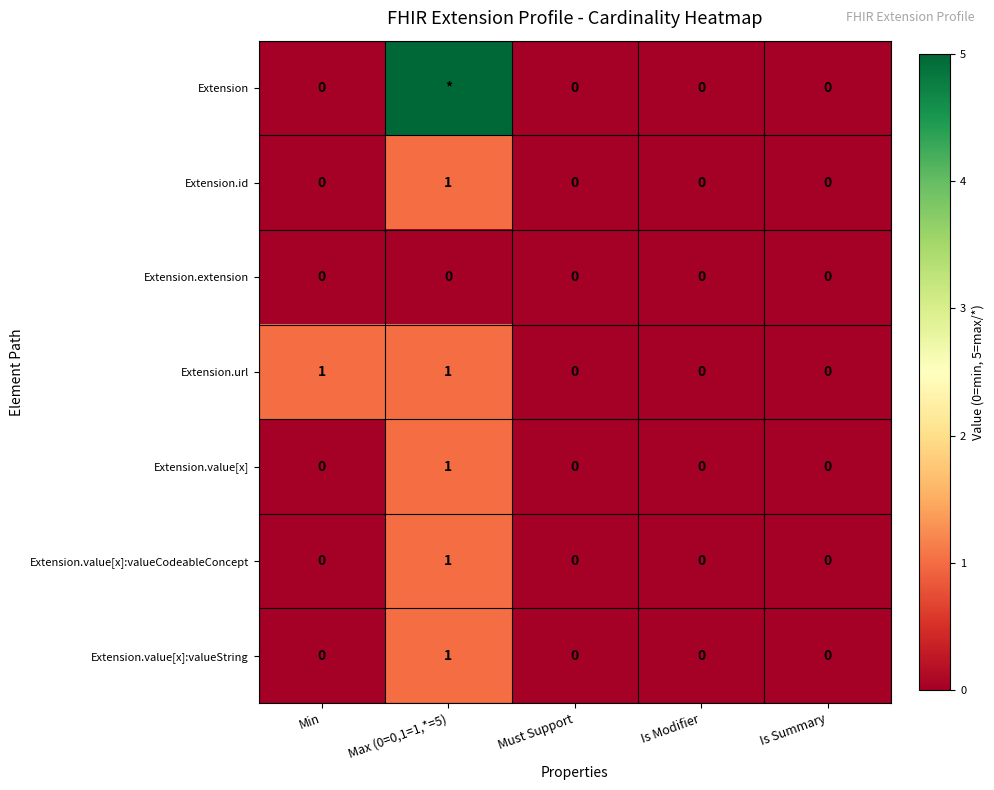

How many Extension.url values are between 0 and 1?

5